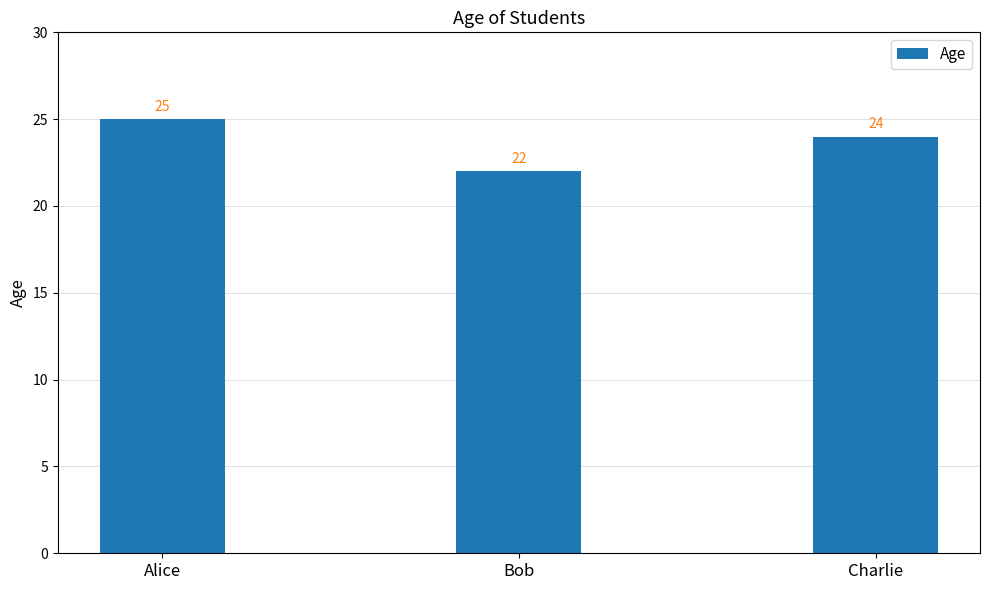

Read the value at Bob.

22